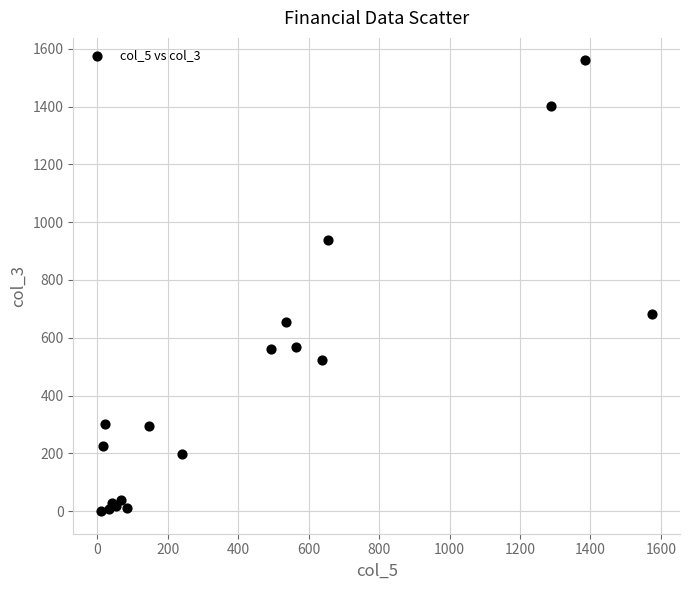

What Y value in the scatter plot is closest to 779?

682.9